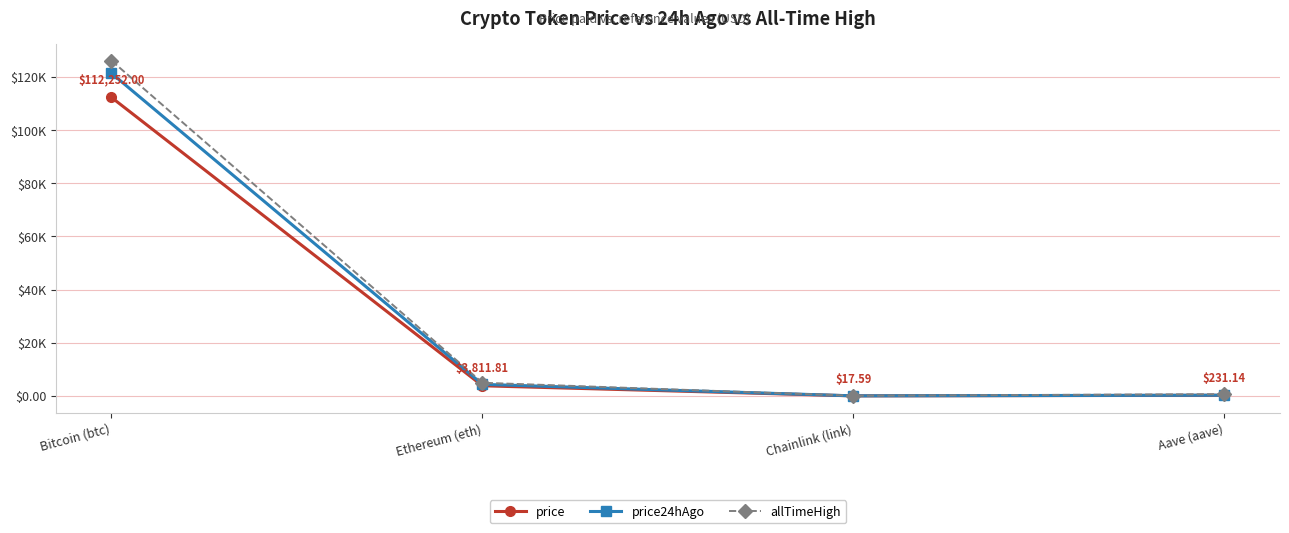

What is the difference between the highest and lowest values at Chainlink (link)?

35.1